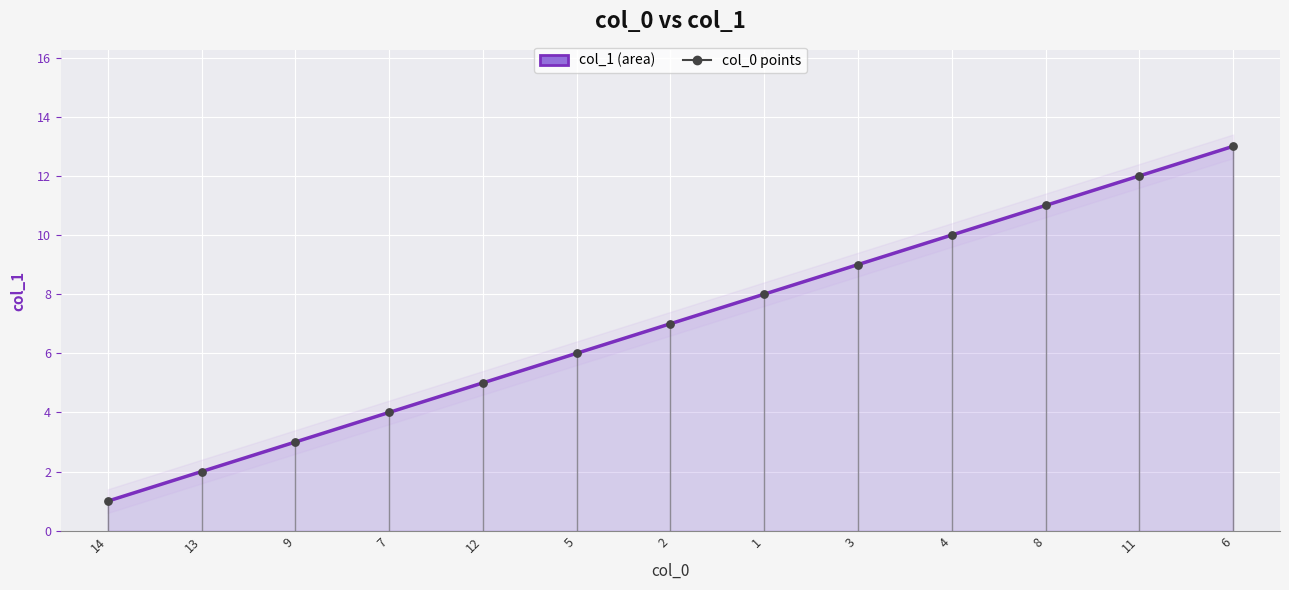

Which series contains the lowest Y value?

col_1